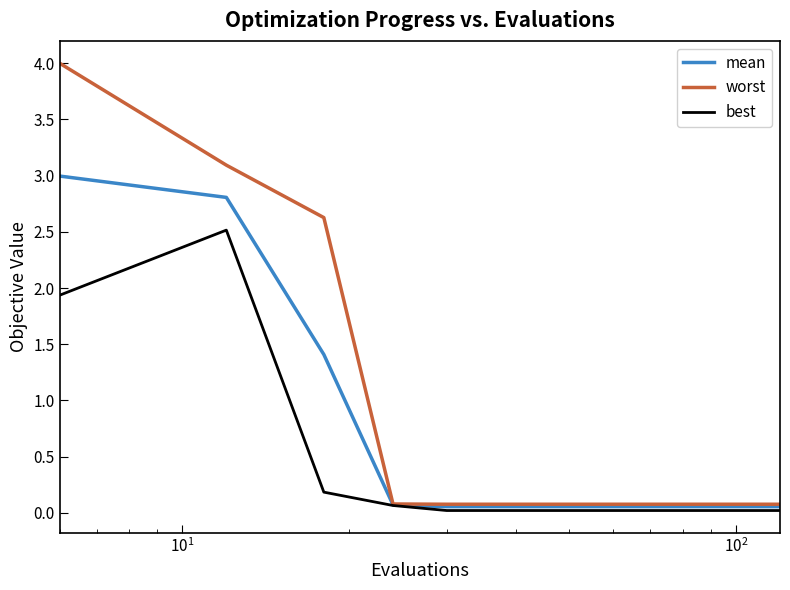

What are all the series names shown in the legend?

mean, worst, best